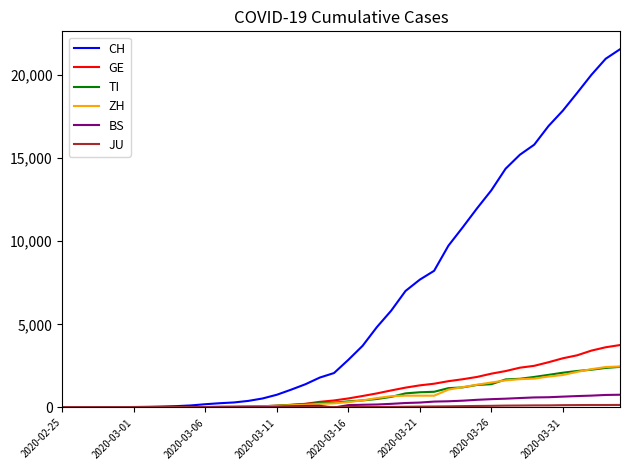

How many lines are shown in the chart?

6